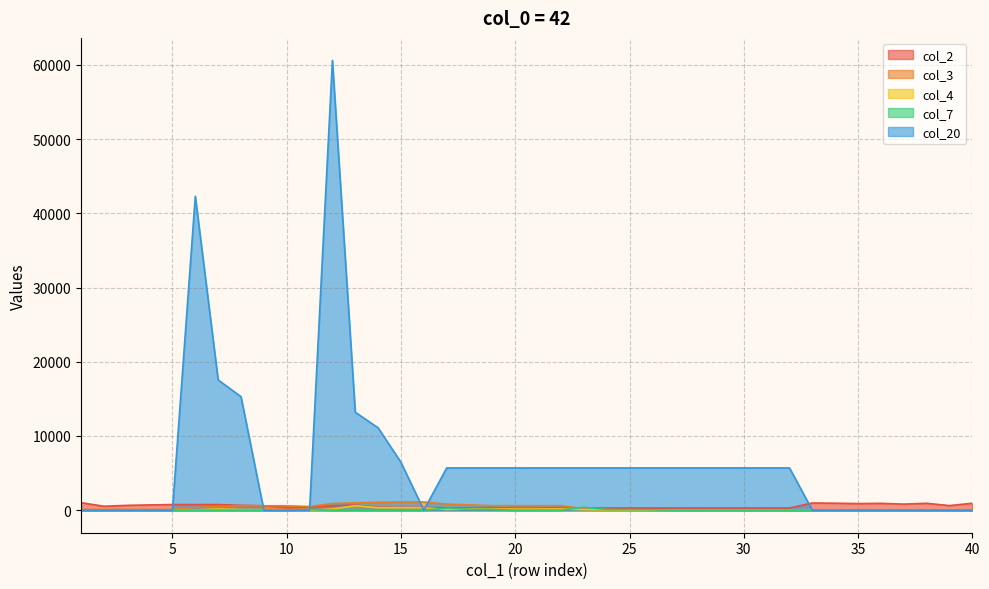

Which series has the largest total across all categories?

col_20